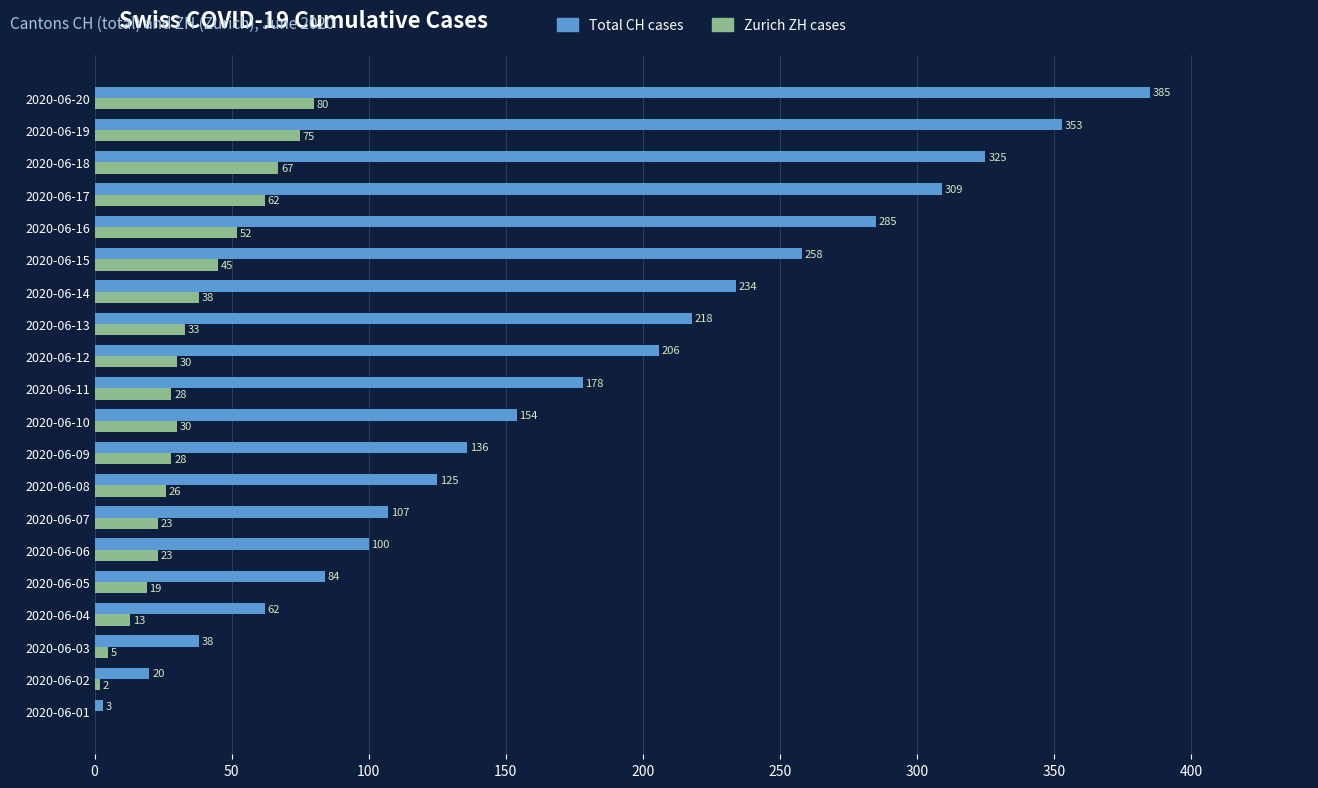

At which label is Total CH cases closest to 194?

2020-06-12